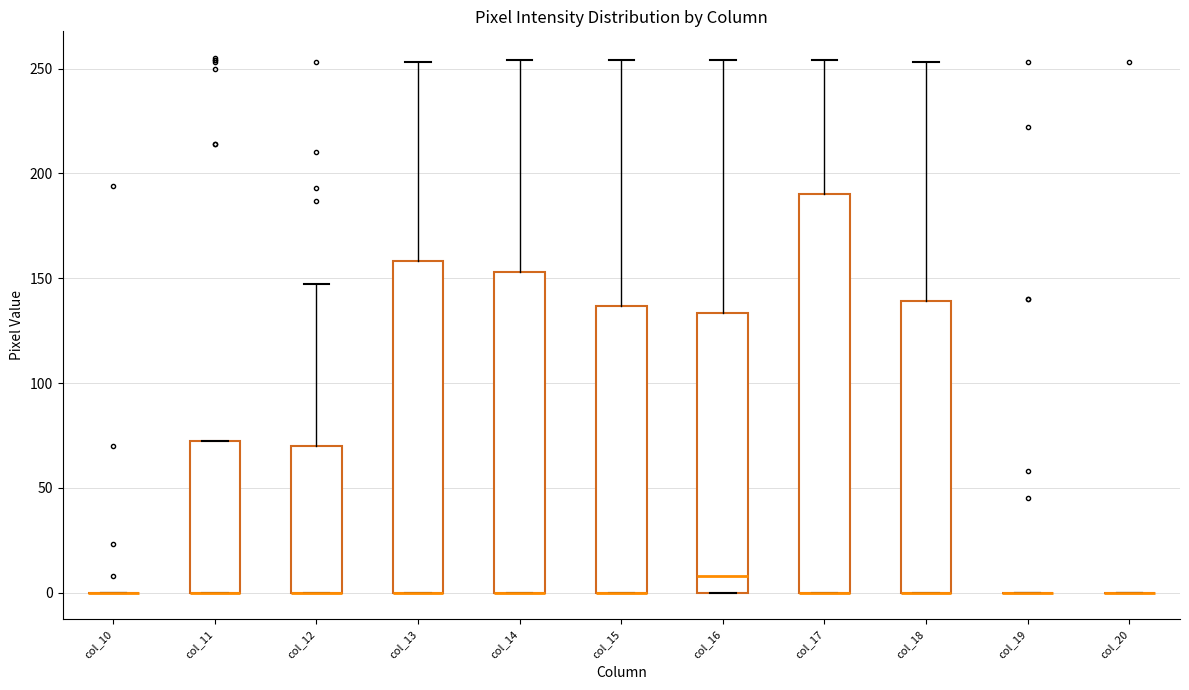

Reading left to right, transcribe this box plot: for each box, give where its median line is, the range the box spans, and where its two whiskers end, as read against the y-axis. The values are not printed on the chart, so give them approximately, as read against the axis.

col_10: box collapsed to a line at 0, whiskers 0 to 0
col_11: median 0 (drawn on the box's lower edge), box 0 to 70, whiskers 0 to 70
col_12: median 0 (drawn on the box's lower edge), box 0 to 70, whiskers 0 to 145
col_13: median 0 (drawn on the box's lower edge), box 0 to 160, whiskers 0 to 255
col_14: median 0 (drawn on the box's lower edge), box 0 to 155, whiskers 0 to 255
col_15: median 0 (drawn on the box's lower edge), box 0 to 135, whiskers 0 to 255
col_16: median 10, box 0 to 135, whiskers 0 to 255
col_17: median 0 (drawn on the box's lower edge), box 0 to 190, whiskers 0 to 255
col_18: median 0 (drawn on the box's lower edge), box 0 to 140, whiskers 0 to 255
col_19: box collapsed to a line at 0, whiskers 0 to 0
col_20: box collapsed to a line at 0, whiskers 0 to 0